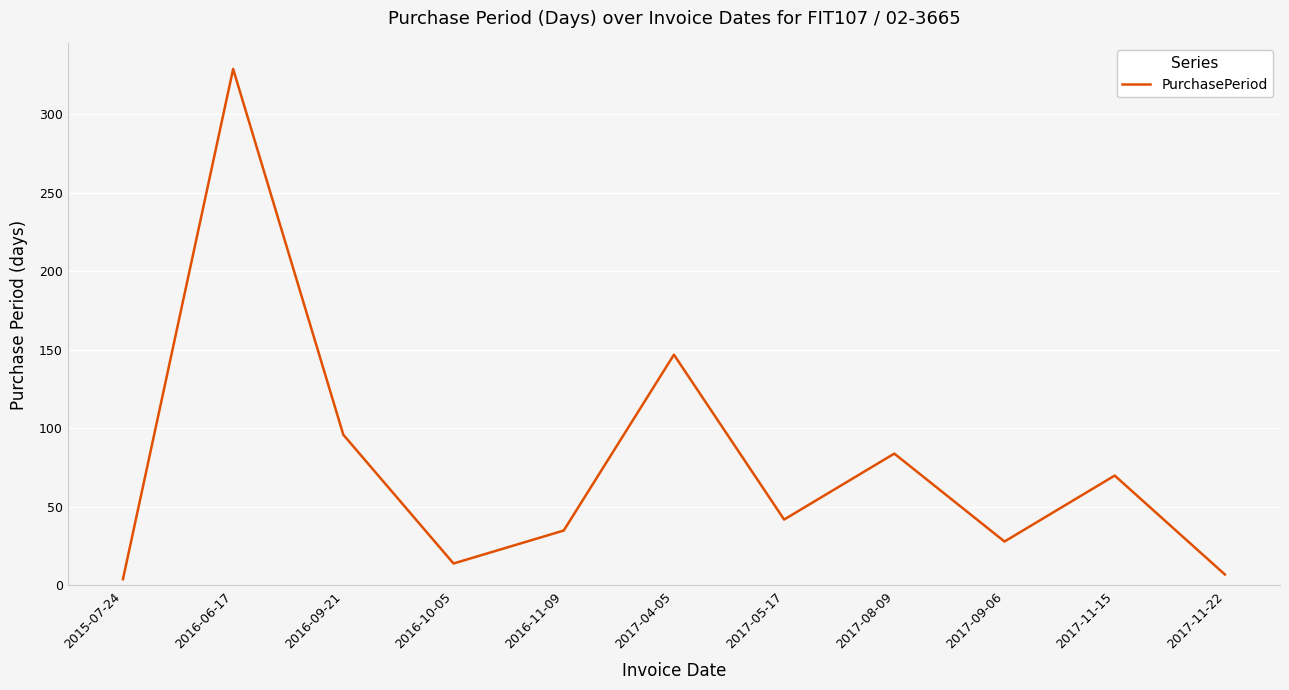

Is this an area chart (filled region under the line)?

No